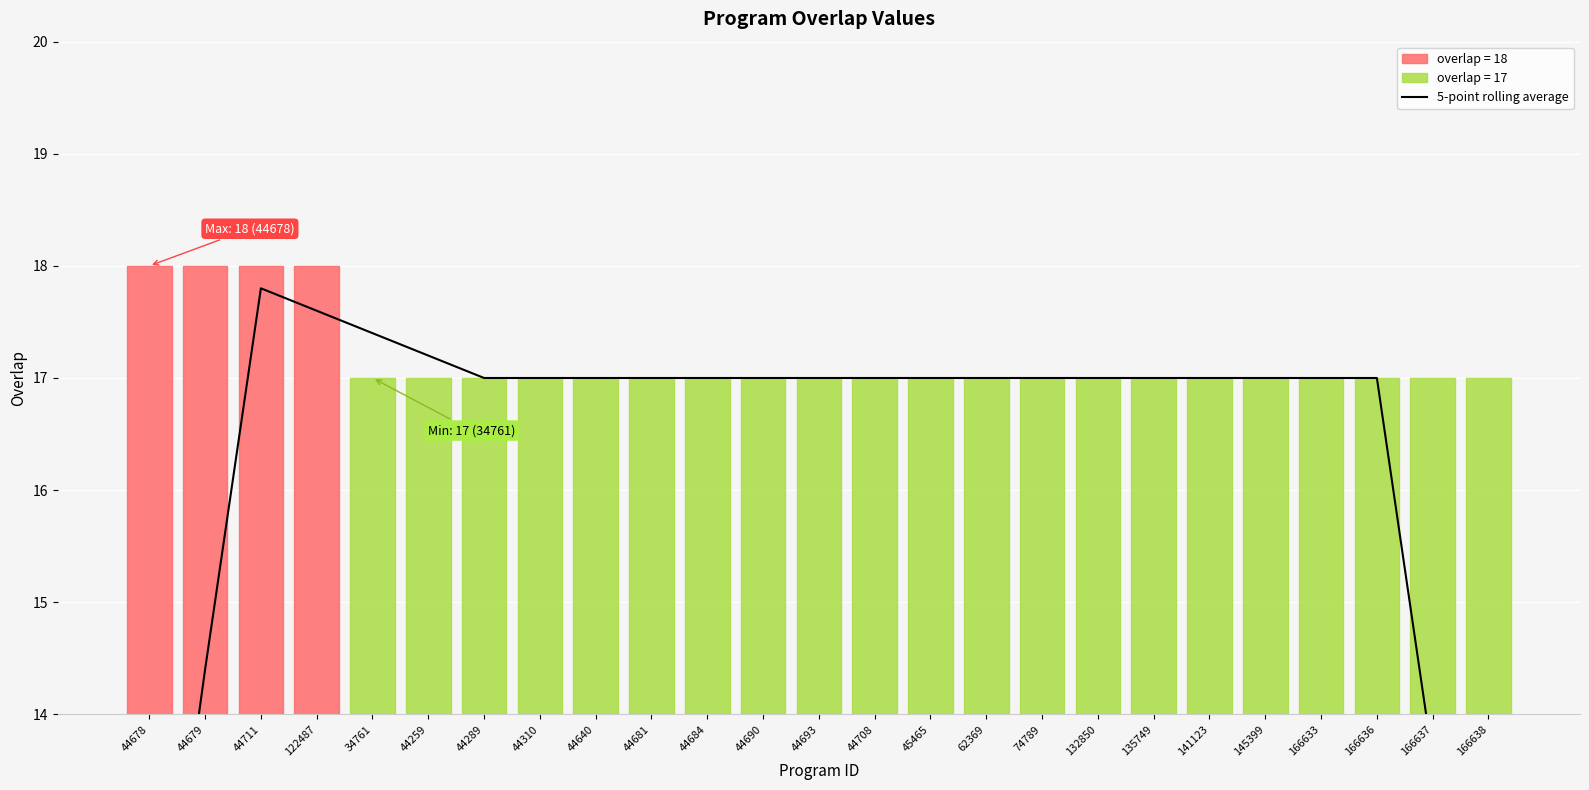

What is the approximate value at 44690?

17.0